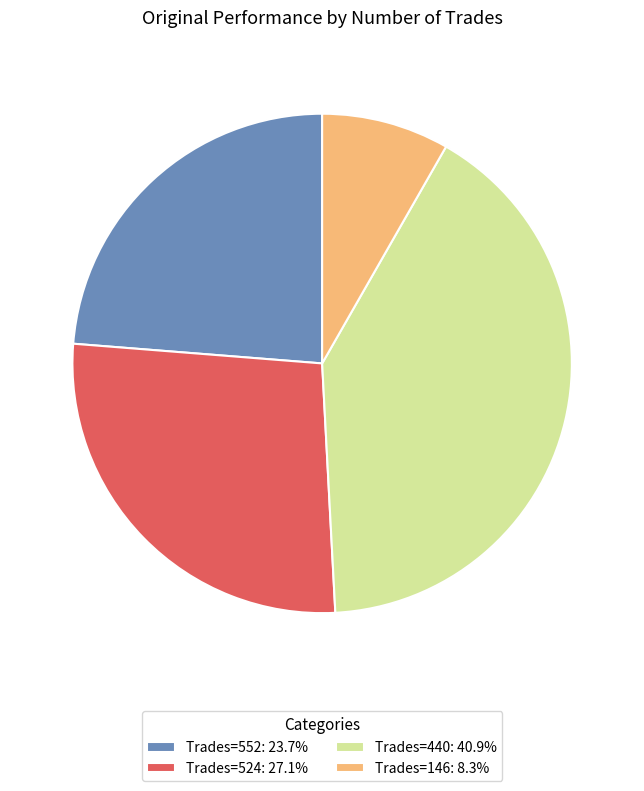

Is the sum of Trades=524: 27.1% and Trades=552: 23.7% greater than half?

Yes